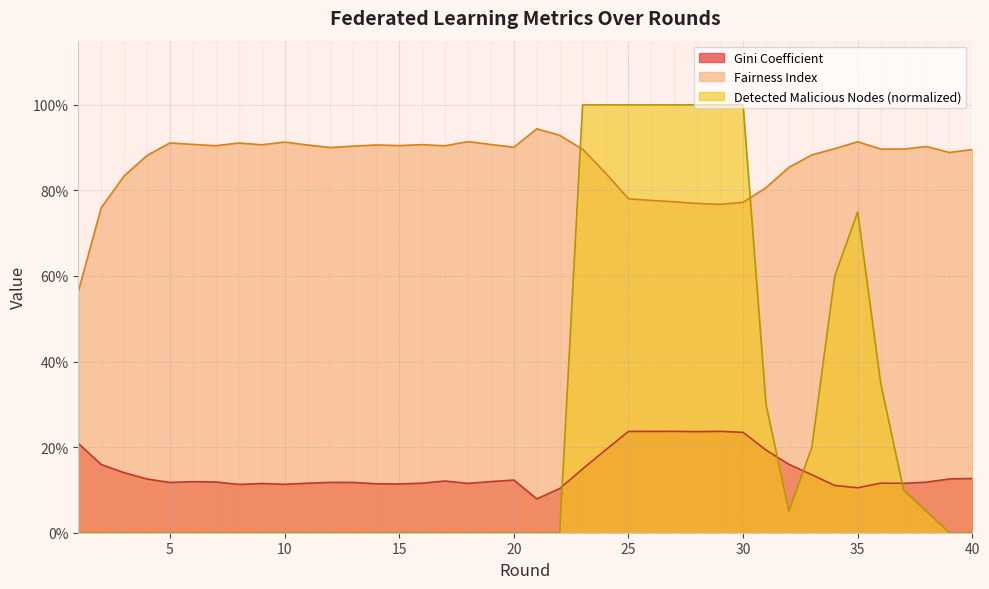

True or false: Detected Malicious Nodes has a value of -0.7 at 1.

False